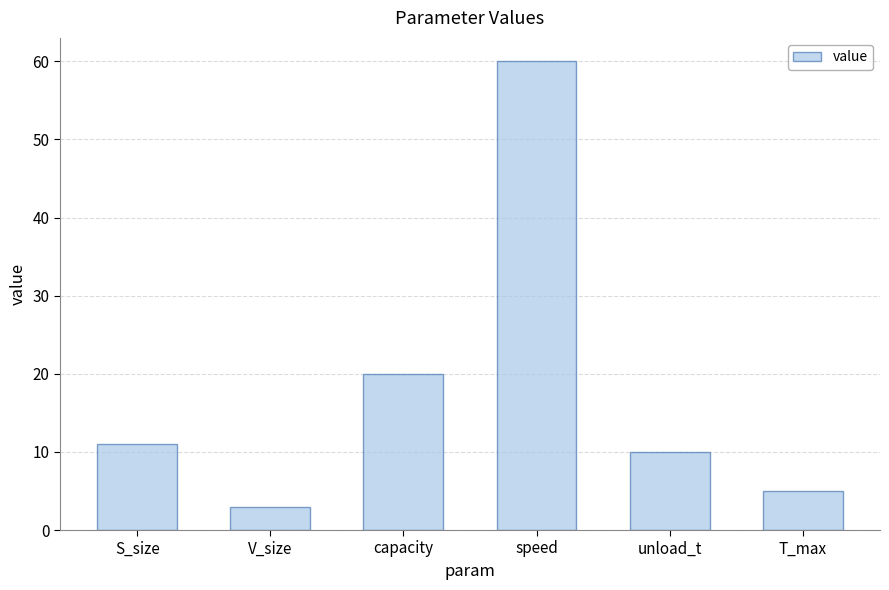

Which has a higher value, capacity or S_size?

capacity